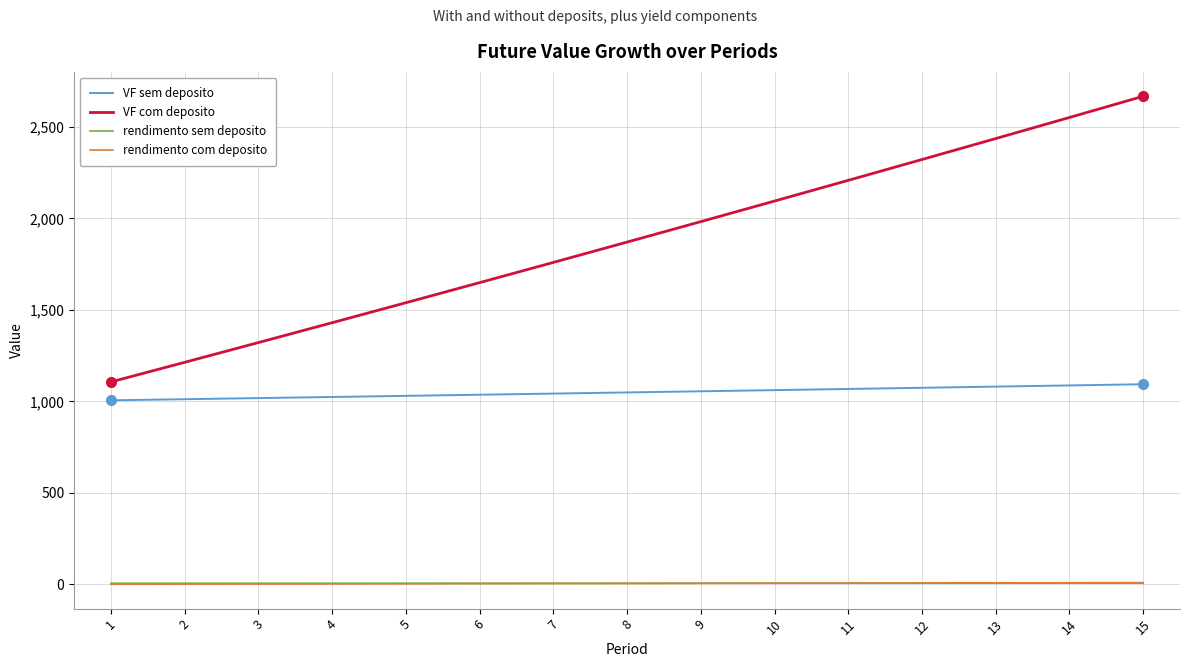

Which series has the widest spread of values?

VF com deposito